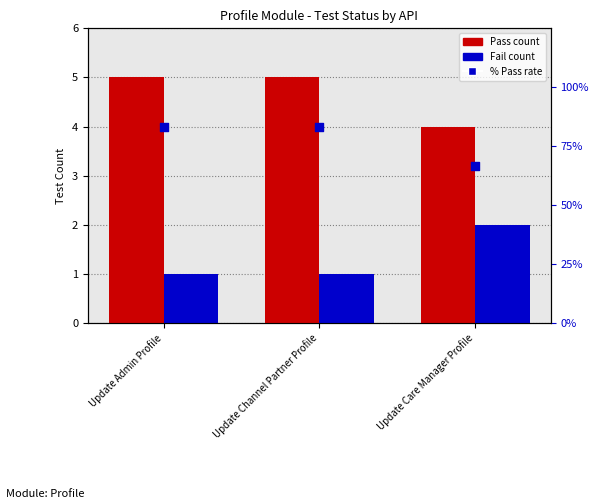

Is the value of % Pass rate at Update Care Manager Profile greater than the value of Pass at Update Admin Profile?

Yes